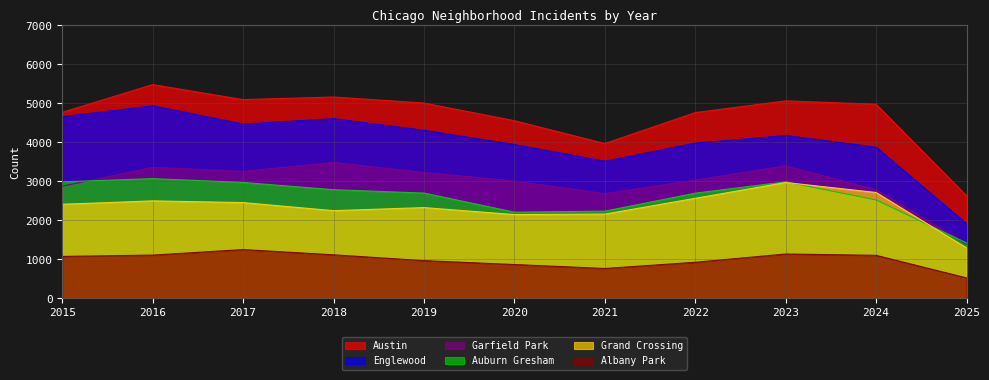

What is the minimum value for Austin?

2634